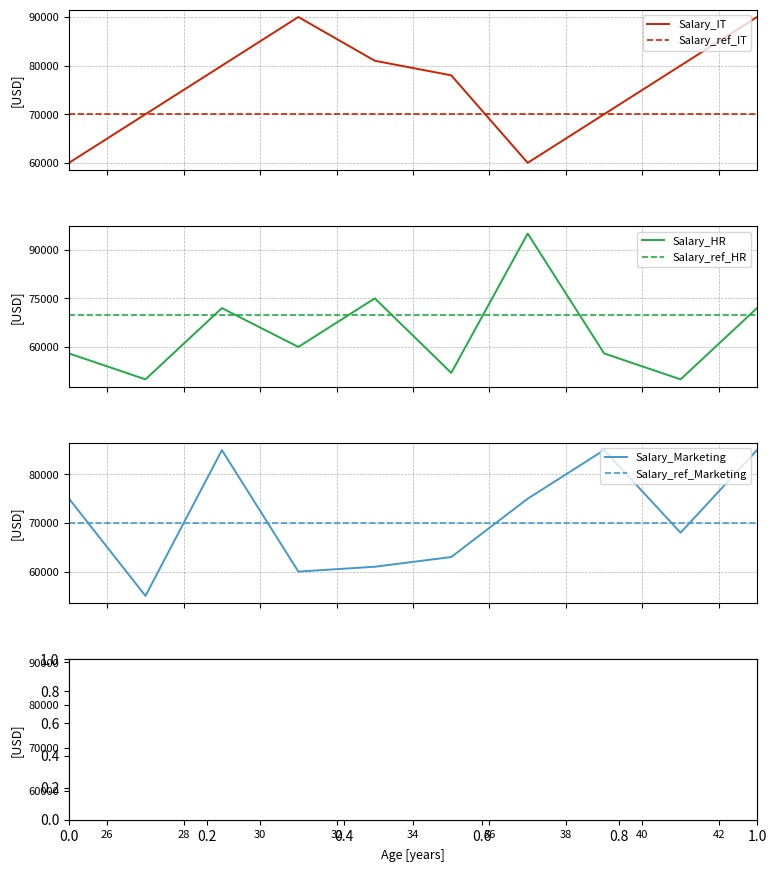

What is the lowest value of the Salary_IT series?

60000